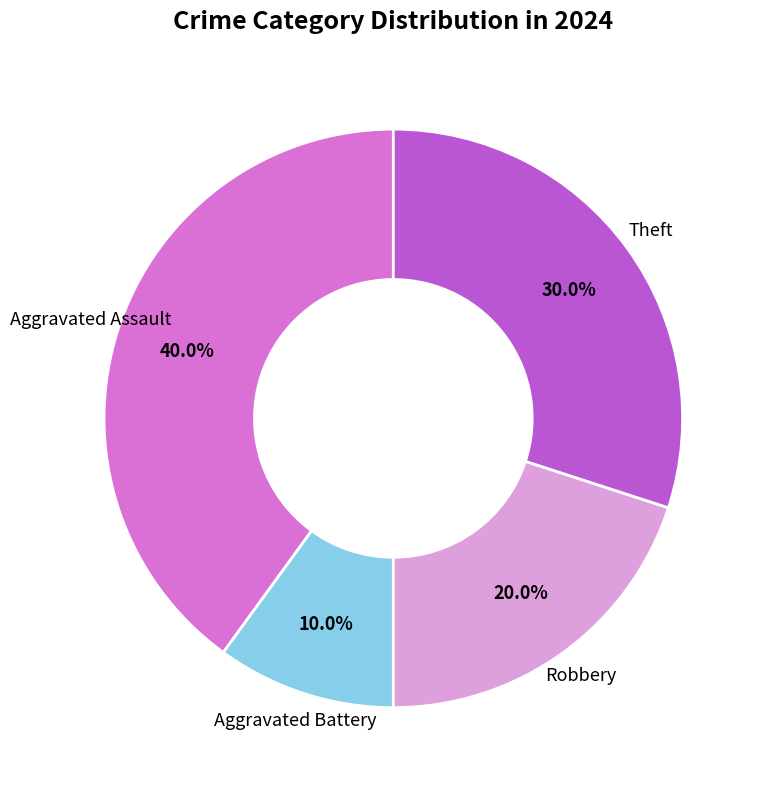

Does any single category account for the majority?

No